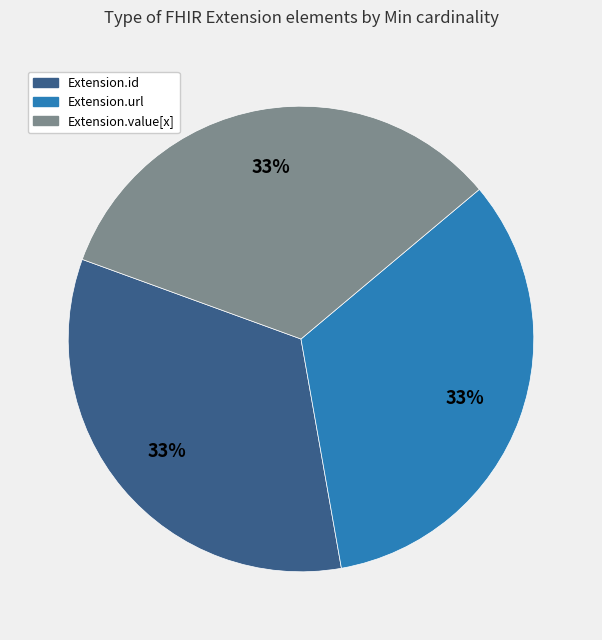

How many slices are in this pie chart?

3